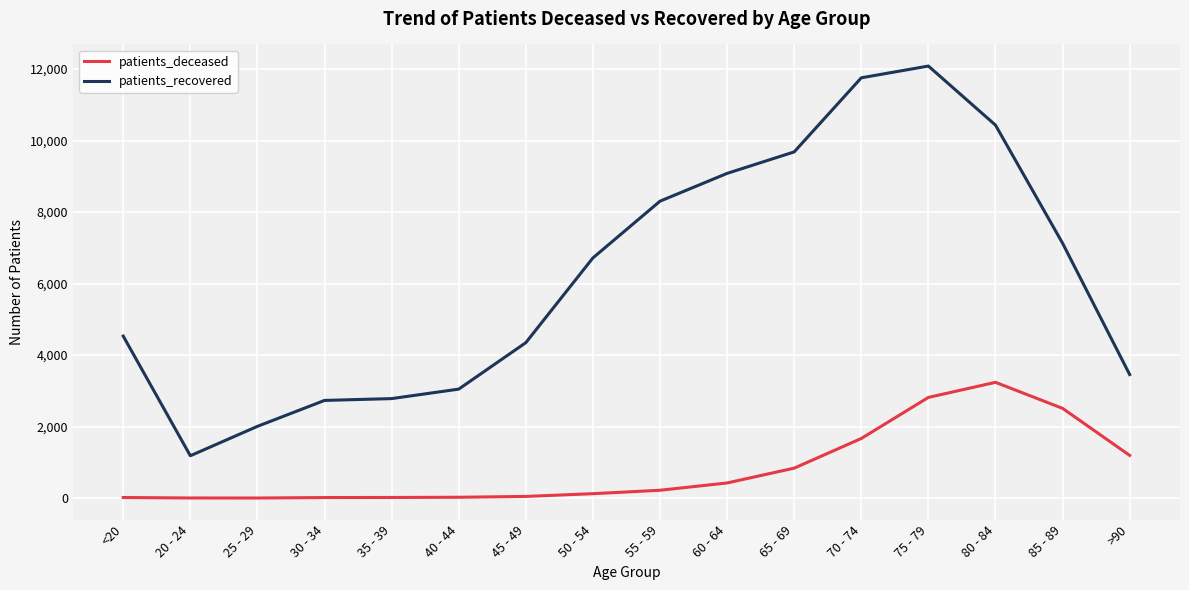

Does the chart display data point markers on the line(s)?

No